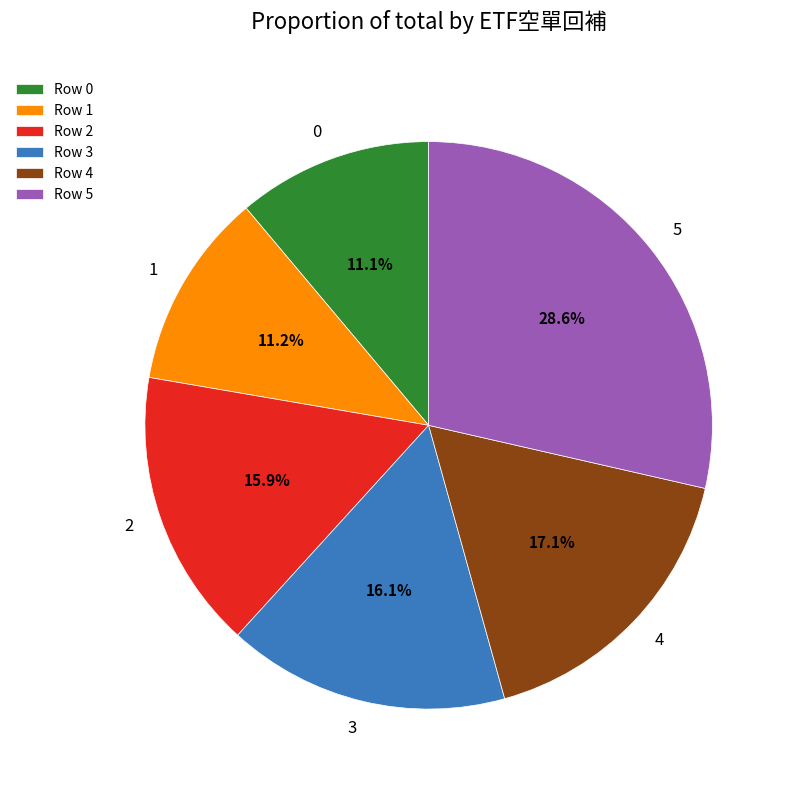

Is the sum of 4 and 0 greater than half?

No